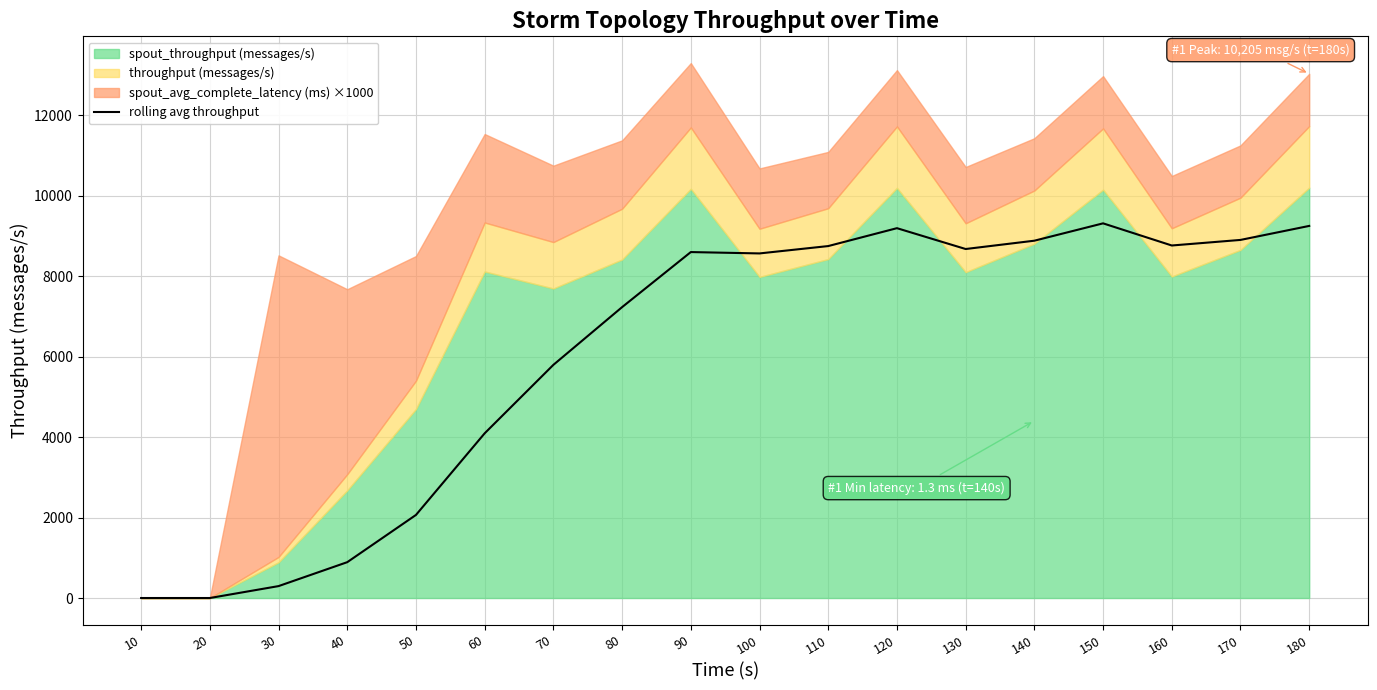

The value of rolling avg throughput at 170 is 8904.8. True or false?

True